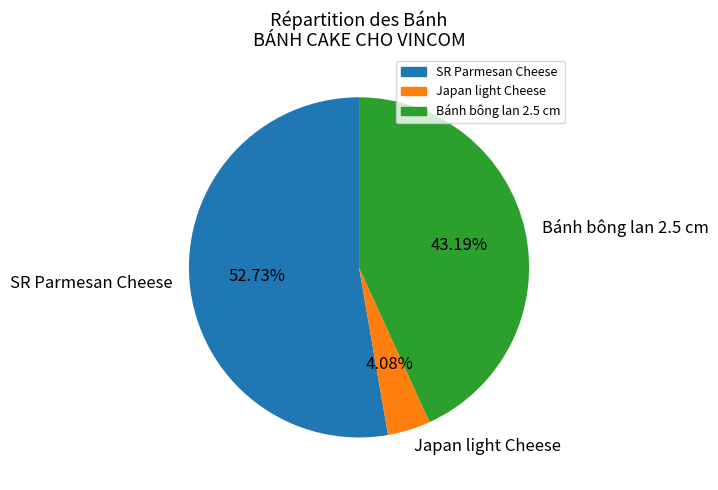

Is Japan light Cheese the majority of the pie?

No